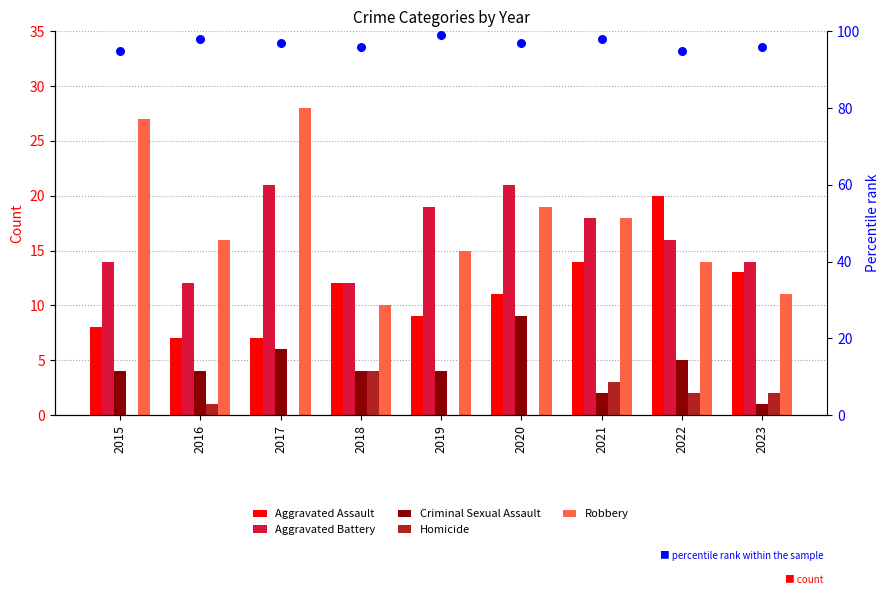

Is the value of Criminal Sexual Assault at 2018 greater than the value of percentile rank within the sample at 2018?

No